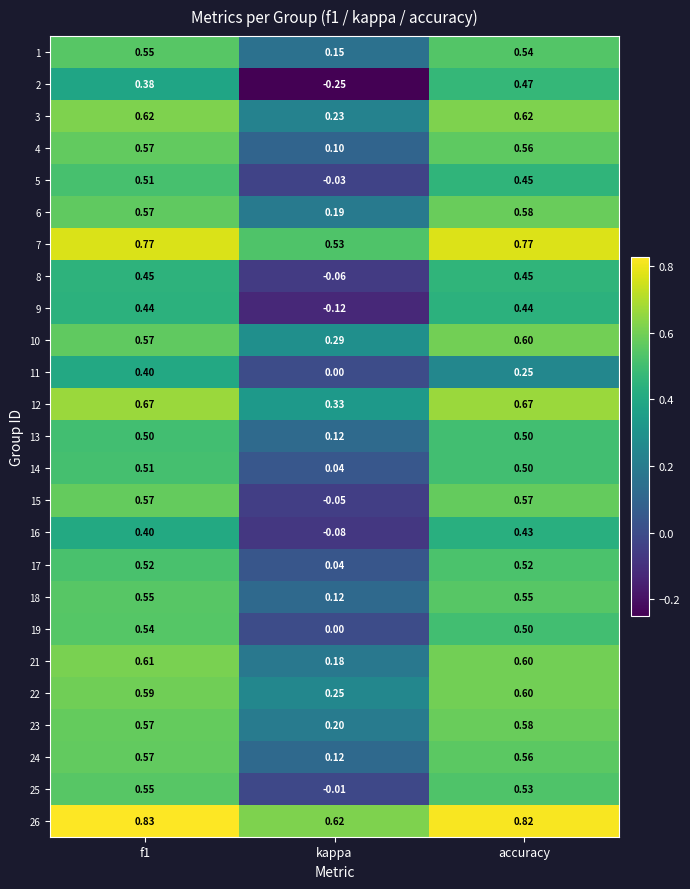

Which category has the highest value in the 6 series?

accuracy